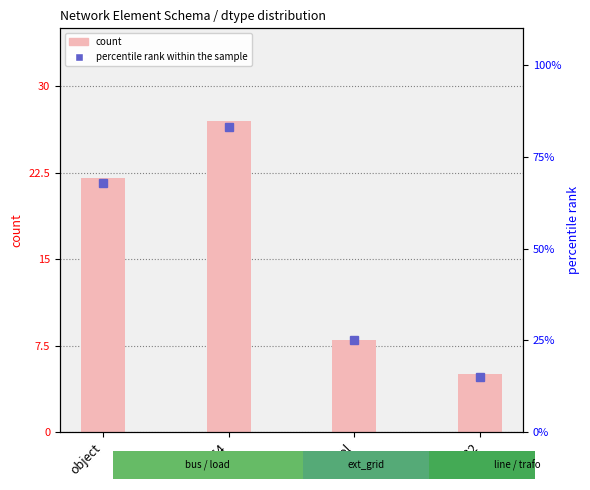

What is the ratio of the value at bool to the value at float64?

0.3